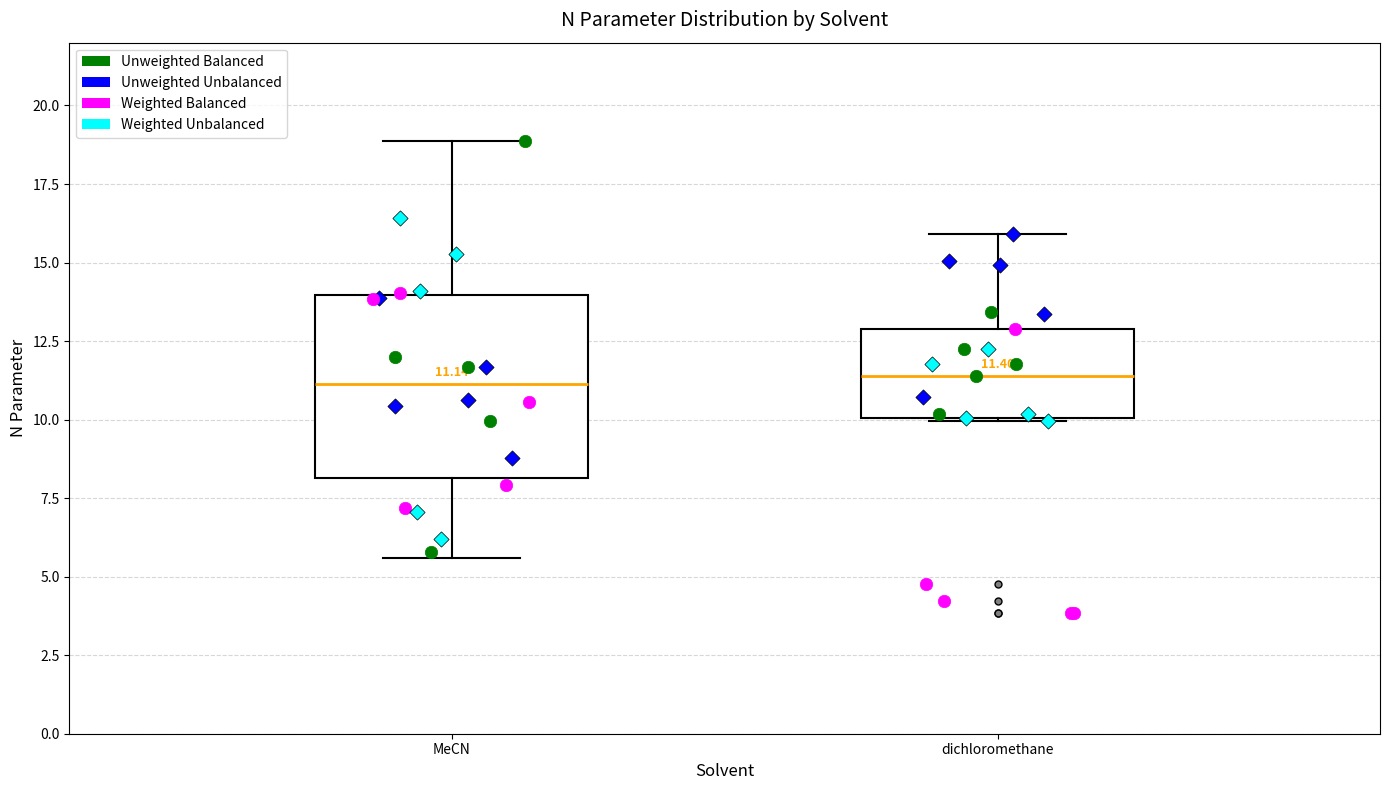

Comparing the boxes themselves (not the whiskers), which one is the tallest?

MeCN